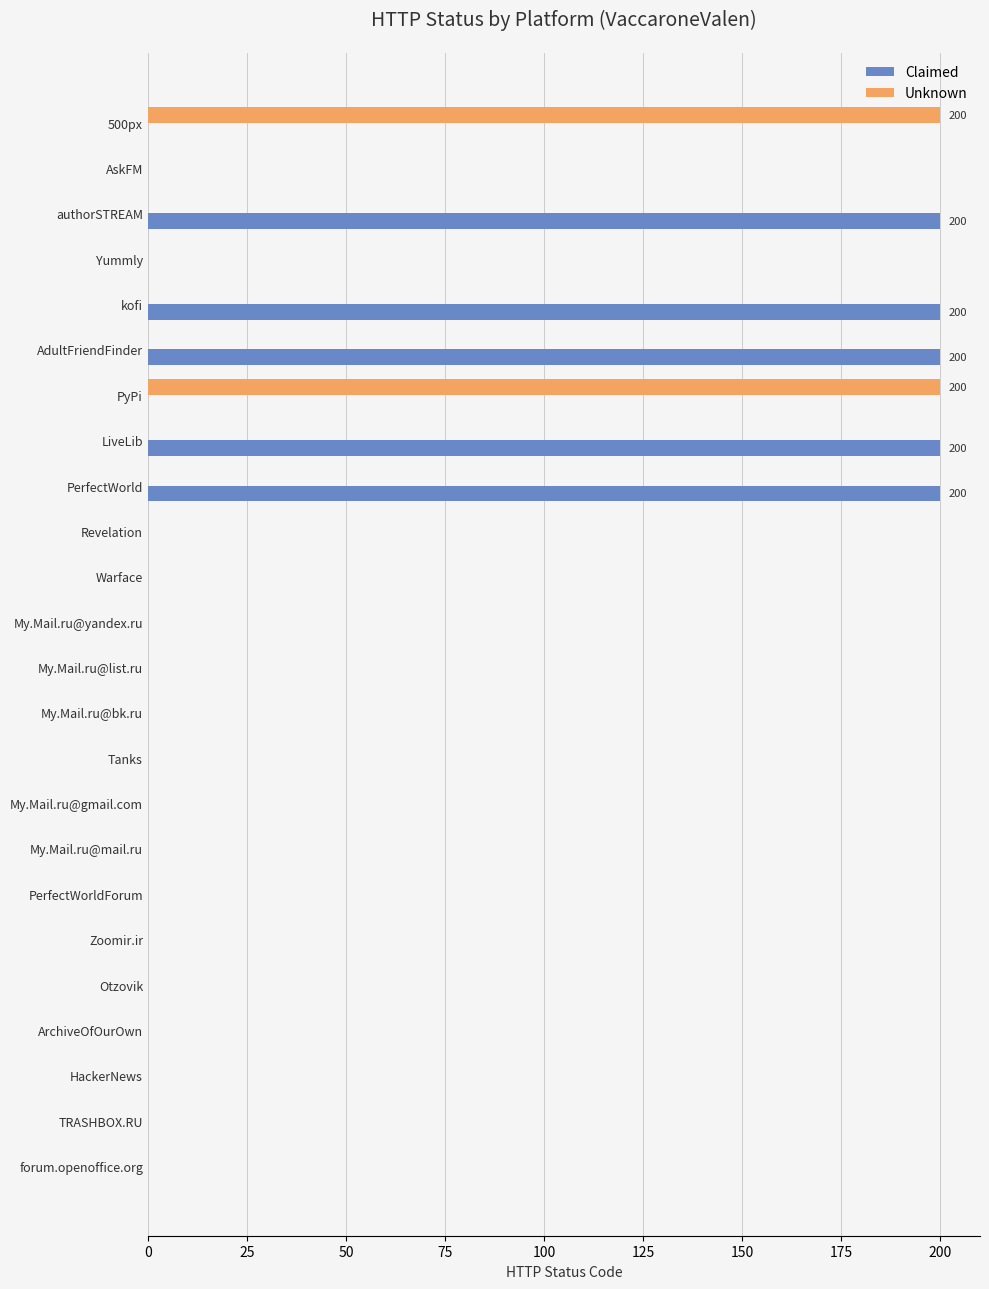

What is the sum of all Claimed values?

1000